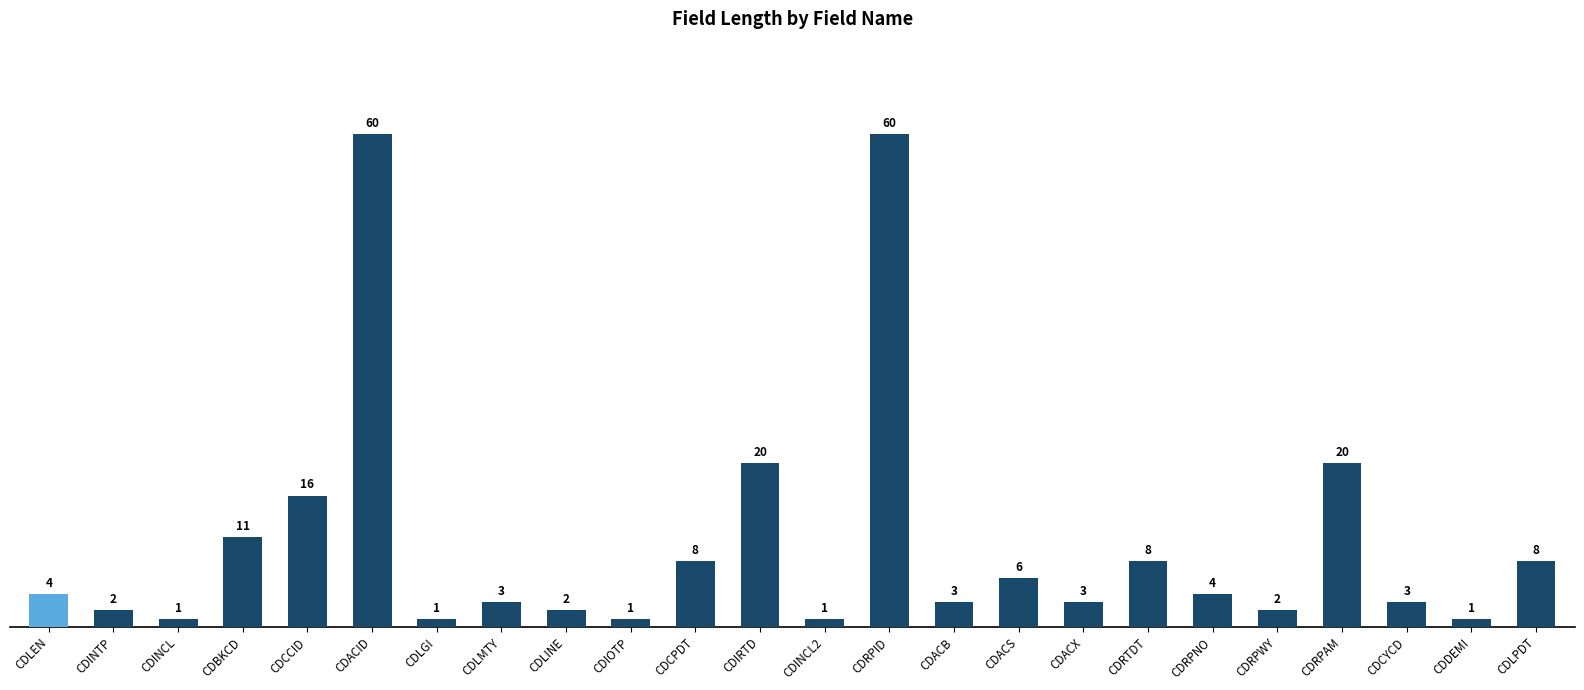

How many series are shown in this chart?

1